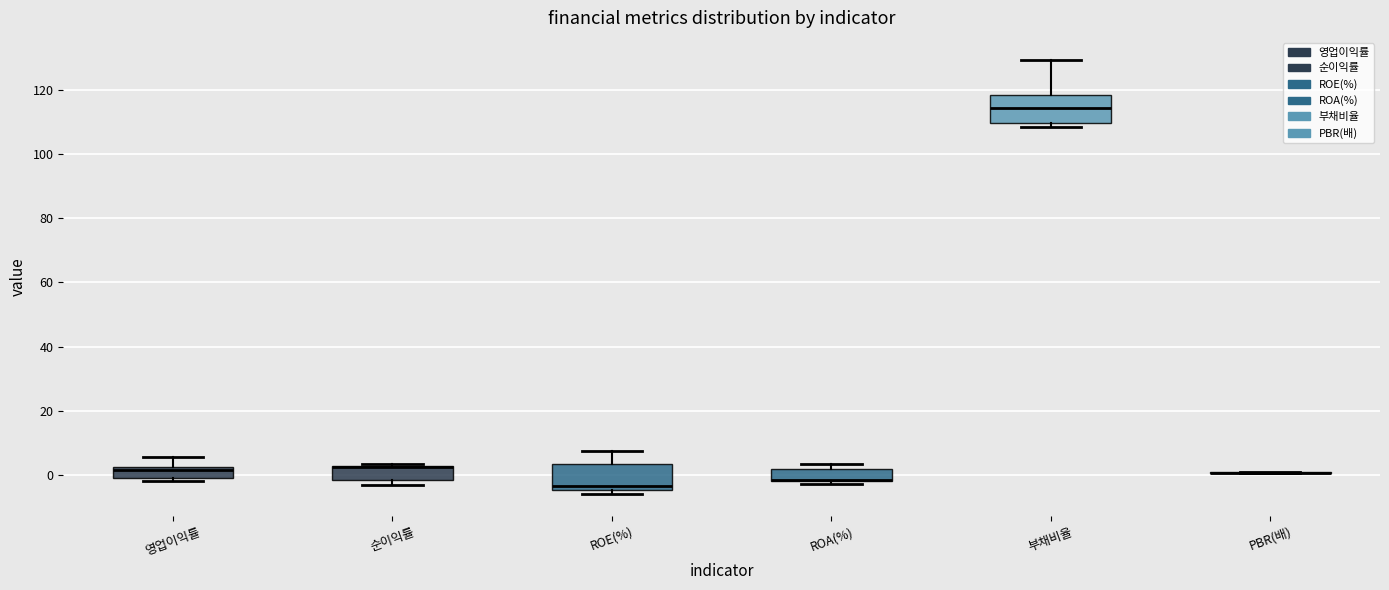

Reading left to right, read every box against the y-axis: the position of its median line, the range the box covers, and the ends of its whiskers. The values are not printed on the chart, so give them approximately, as read against the axis.

영업이익률: median 2 (just below the box's upper edge), box -2 to 2, whiskers -2 (just below the box's lower edge) to 6
순이익률: median 2 (drawn on the box's upper edge), box -2 to 2, whiskers -4 to 4
ROE(%): median -4 (just above the box's lower edge), box -4 to 4, whiskers -6 to 8
ROA(%): median -2 (drawn on the box's lower edge), box -2 to 2, whiskers -2 (just below the box's lower edge) to 4
부채비율: median 114, box 110 to 118, whiskers 108 to 130
PBR(배): box collapsed to a line at 0, whiskers 0 to 2